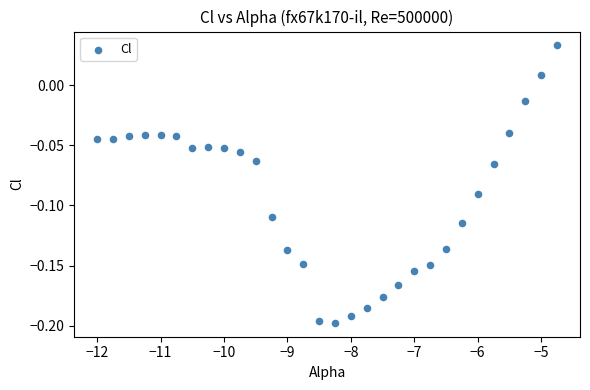

What is the range of X values (max minus min)?

7.2